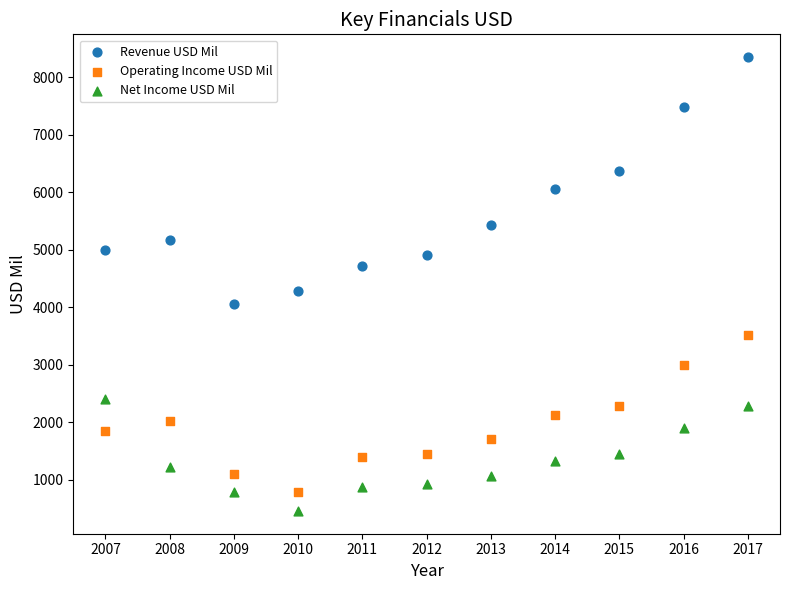

Which series has the largest Y range (max minus min)?

Revenue USD Mil